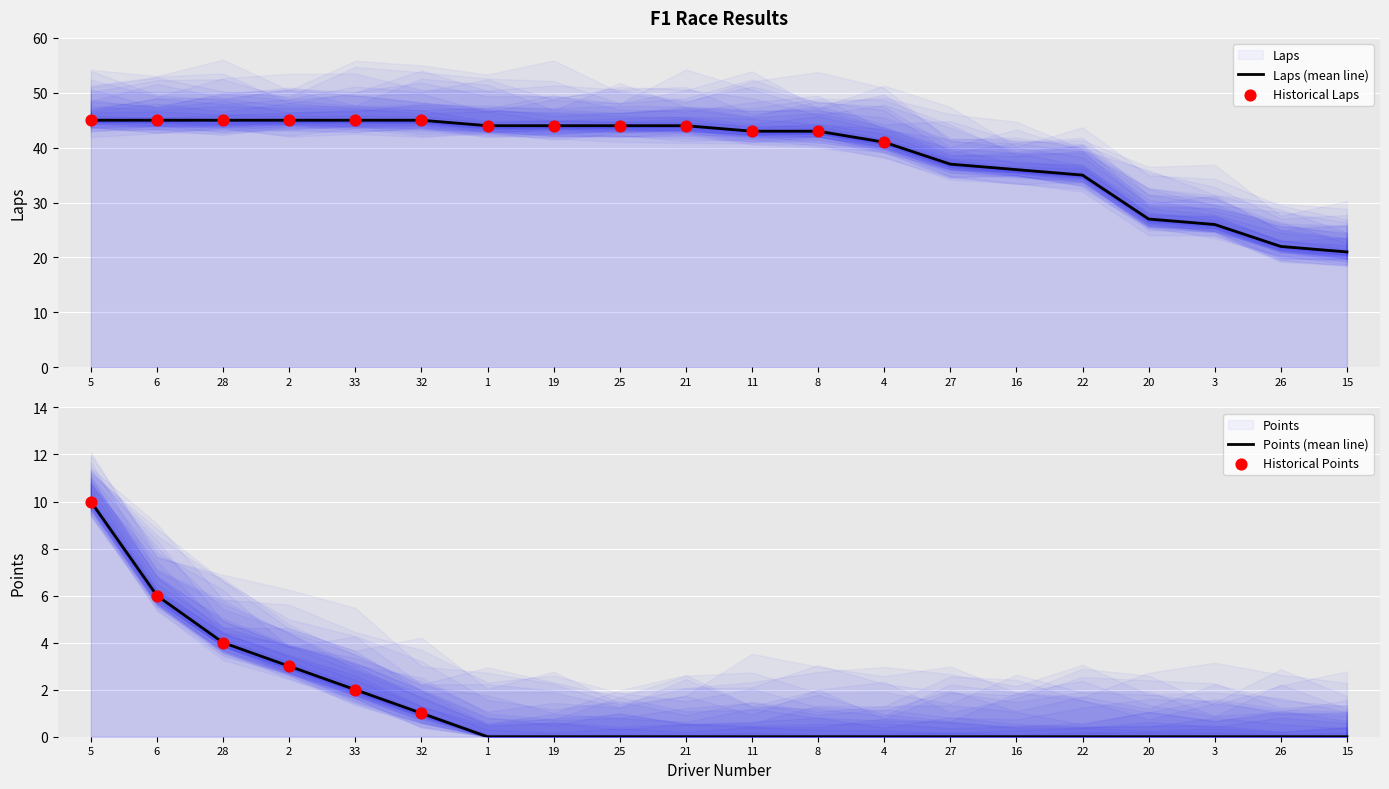

Is the value of Points at 1 greater than the value of Laps at 8?

No